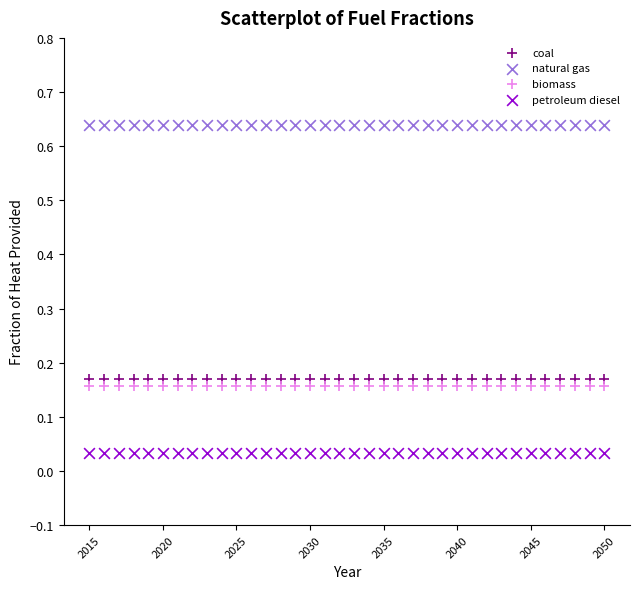

Which series reaches the maximum Y coordinate?

natural gas